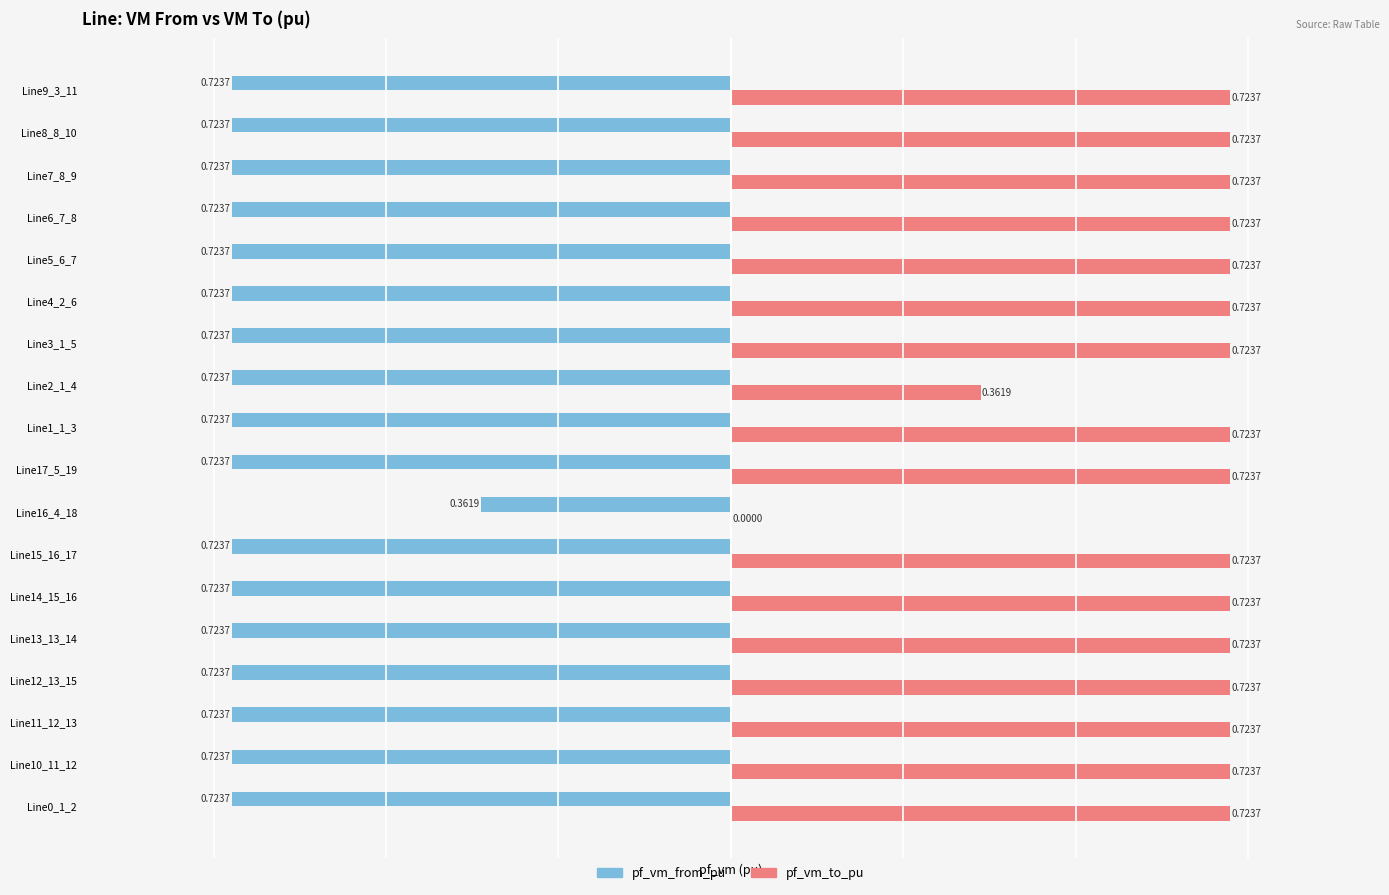

Which series has the largest total across all categories?

pf_vm_to_pu